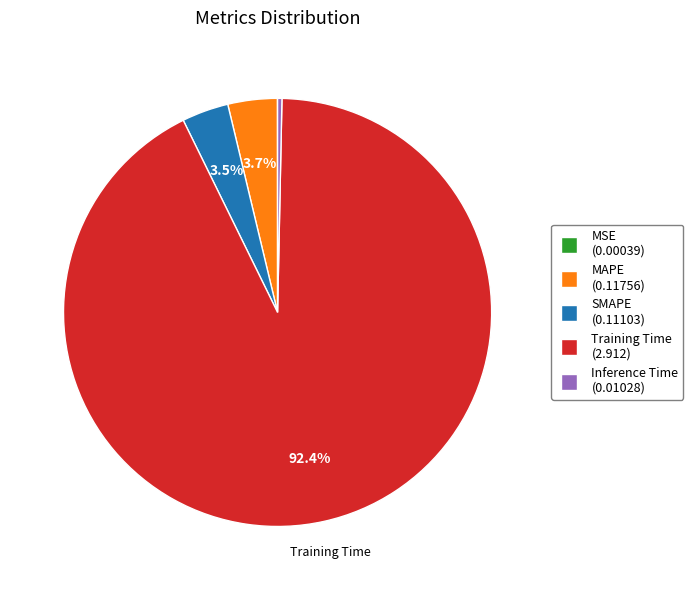

What percentage is NOT represented by MAPE (0.11756)?

96.3%